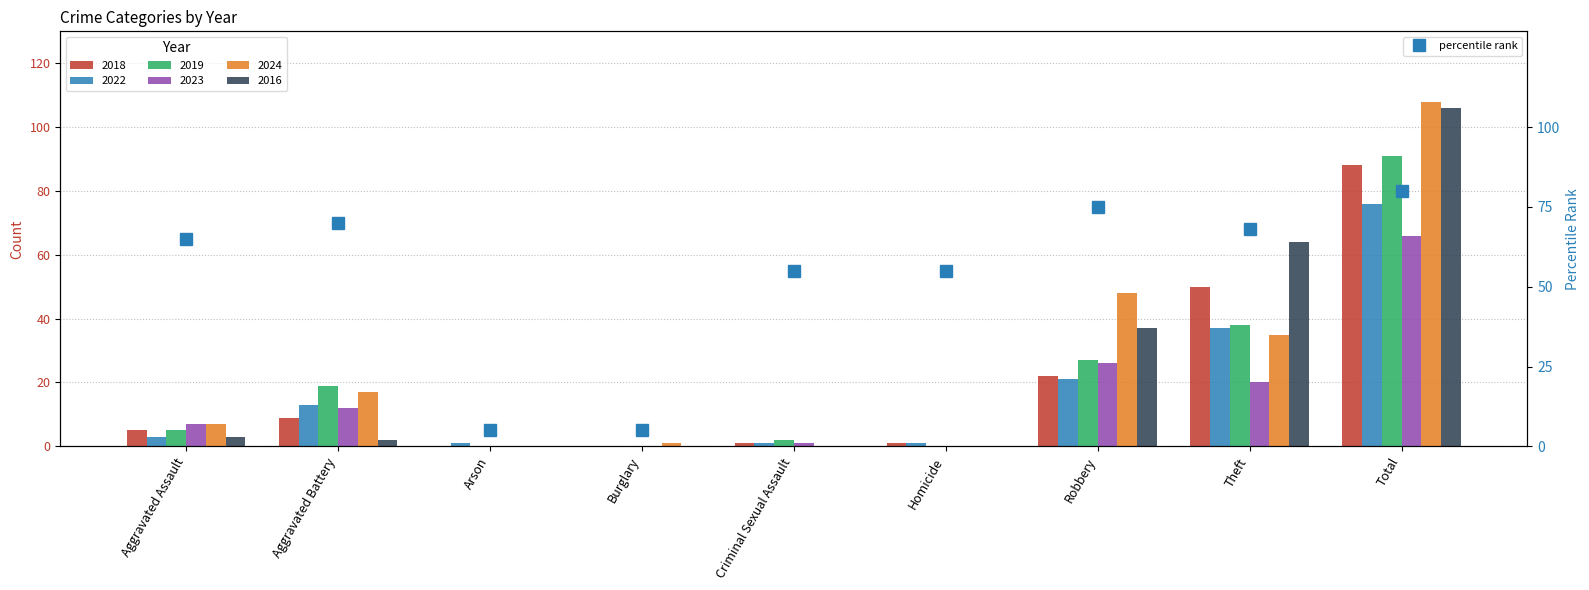

What is the sum of all values?

478